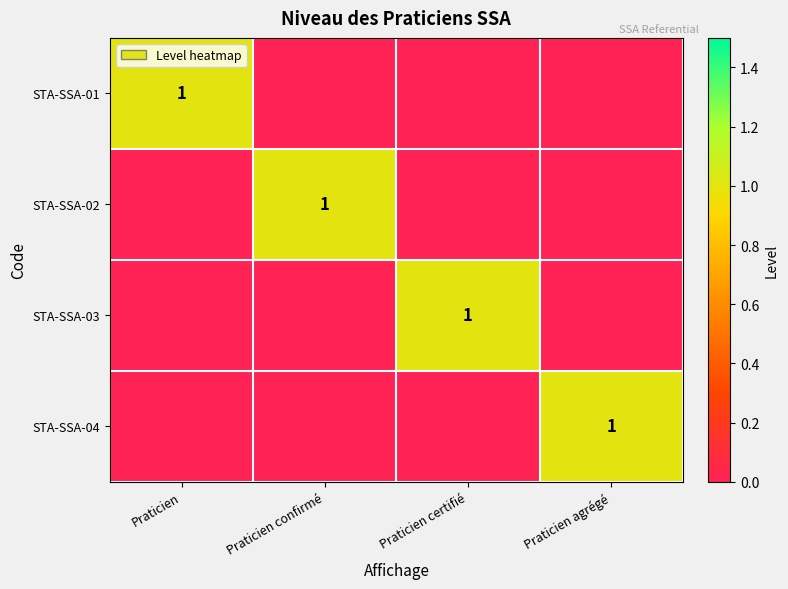

What is the difference between the highest and lowest values at Praticien agrégé?

1